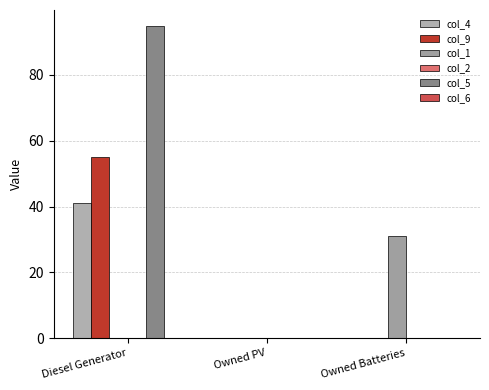

How many categories are shown in the chart?

3